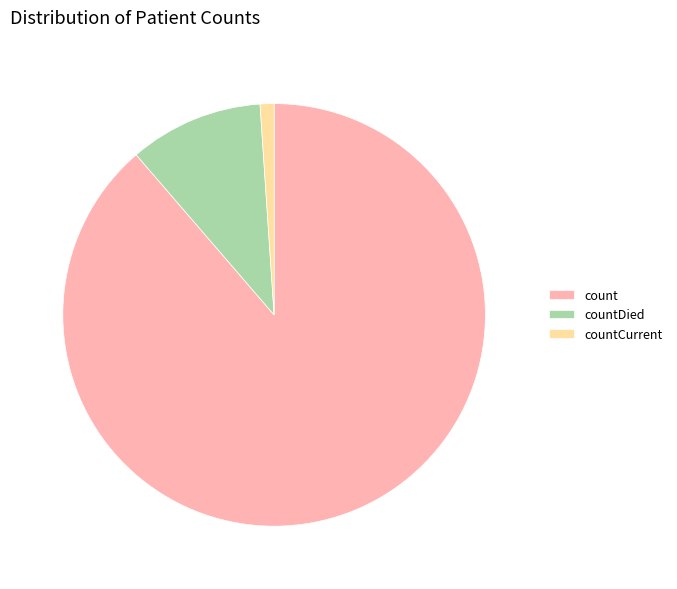

Rank the categories by value from lowest to highest.

countCurrent, countDied, count